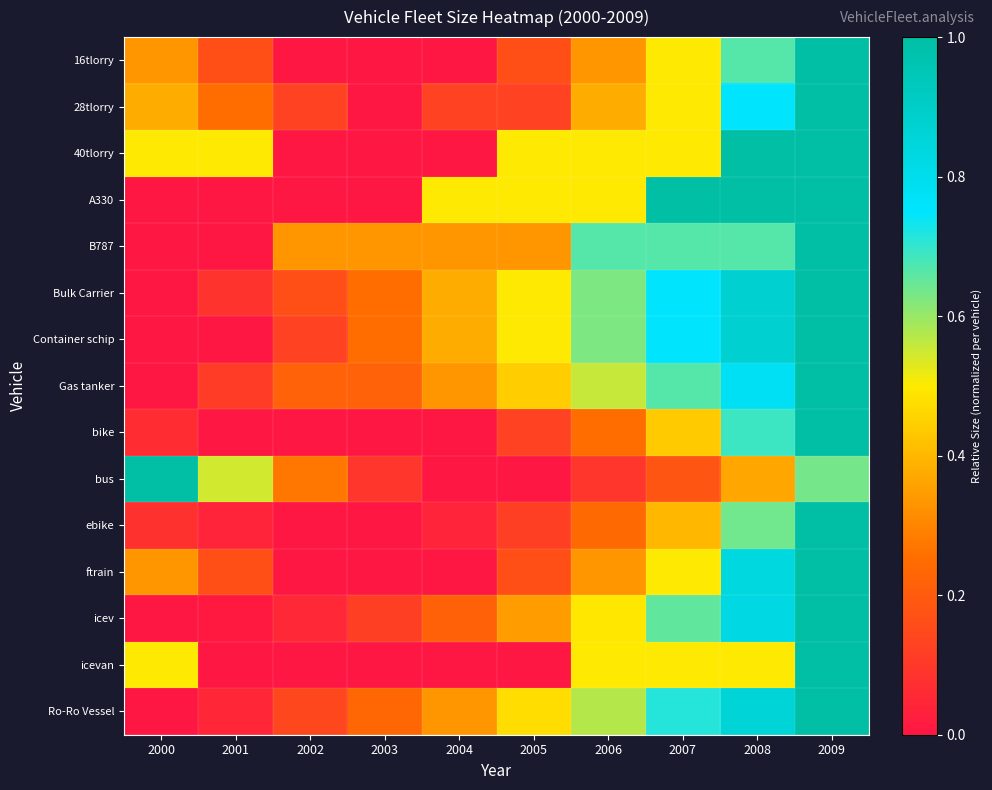

Reading left to right, transcribe all the data shown in this chart.

16tlorry: 2000=0.3	2001=0.2	2002=0.0	2003=0.0	2004=0.0	2005=0.2	2006=0.3	2007=0.5	2008=0.7	2009=1.0
28tlorry: 2000=0.4	2001=0.2	2002=0.1	2003=0.0	2004=0.1	2005=0.1	2006=0.4	2007=0.5	2008=0.8	2009=1.0
40tlorry: 2000=0.5	2001=0.5	2002=0.0	2003=0.0	2004=0.0	2005=0.5	2006=0.5	2007=0.5	2008=1.0	2009=1.0
A330: 2000=0.0	2001=0.0	2002=0.0	2003=0.0	2004=0.5	2005=0.5	2006=0.5	2007=1.0	2008=1.0	2009=1.0
B787: 2000=0.0	2001=0.0	2002=0.3	2003=0.3	2004=0.3	2005=0.3	2006=0.7	2007=0.7	2008=0.7	2009=1.0
Bulk Carrier: 2000=0.0	2001=0.1	2002=0.2	2003=0.2	2004=0.4	2005=0.5	2006=0.6	2007=0.8	2008=0.9	2009=1.0
Container schip: 2000=0.0	2001=0.0	2002=0.1	2003=0.2	2004=0.4	2005=0.5	2006=0.6	2007=0.8	2008=0.9	2009=1.0
Gas tanker: 2000=0.0	2001=0.1	2002=0.2	2003=0.2	2004=0.3	2005=0.4	2006=0.6	2007=0.7	2008=0.8	2009=1.0
bike: 2000=0.1	2001=0.0	2002=0.0	2003=0.0	2004=0.0	2005=0.1	2006=0.2	2007=0.4	2008=0.7	2009=1.0
bus: 2000=1.0	2001=0.5	2002=0.3	2003=0.1	2004=0.0	2005=0.0	2006=0.1	2007=0.2	2008=0.4	2009=0.6
ebike: 2000=0.1	2001=0.0	2002=0.0	2003=0.0	2004=0.0	2005=0.1	2006=0.2	2007=0.4	2008=0.6	2009=1.0
ftrain: 2000=0.3	2001=0.2	2002=0.0	2003=0.0	2004=0.0	2005=0.2	2006=0.3	2007=0.5	2008=0.8	2009=1.0
icev: 2000=0.0	2001=0.0	2002=0.1	2003=0.1	2004=0.2	2005=0.3	2006=0.5	2007=0.7	2008=0.8	2009=1.0
icevan: 2000=0.5	2001=0.0	2002=0.0	2003=0.0	2004=0.0	2005=0.0	2006=0.5	2007=0.5	2008=0.5	2009=1.0
Ro-Ro Vessel: 2000=0.0	2001=0.0	2002=0.1	2003=0.2	2004=0.3	2005=0.5	2006=0.6	2007=0.7	2008=0.9	2009=1.0